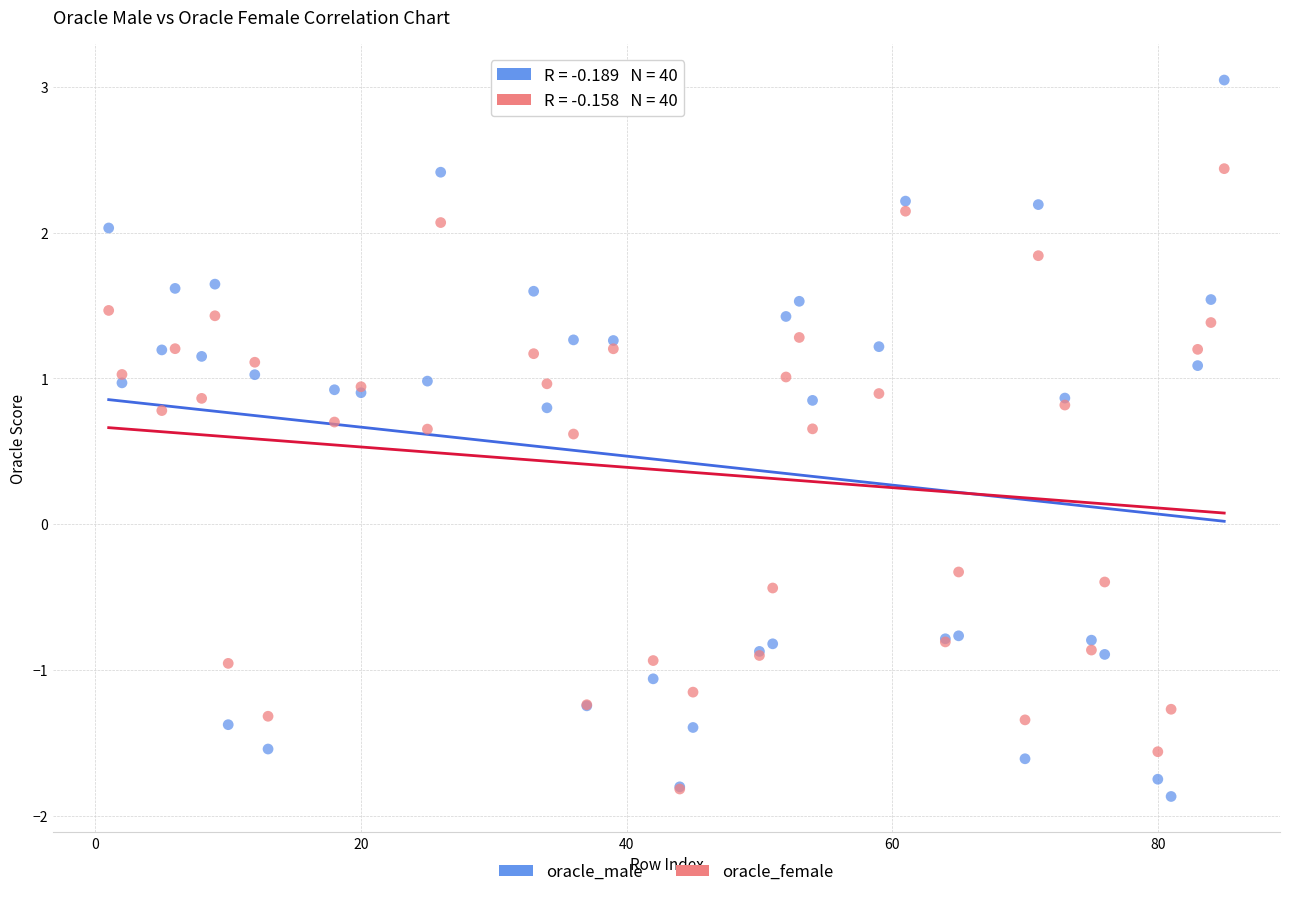

What are all the series names shown in the legend?

oracle_male, oracle_female